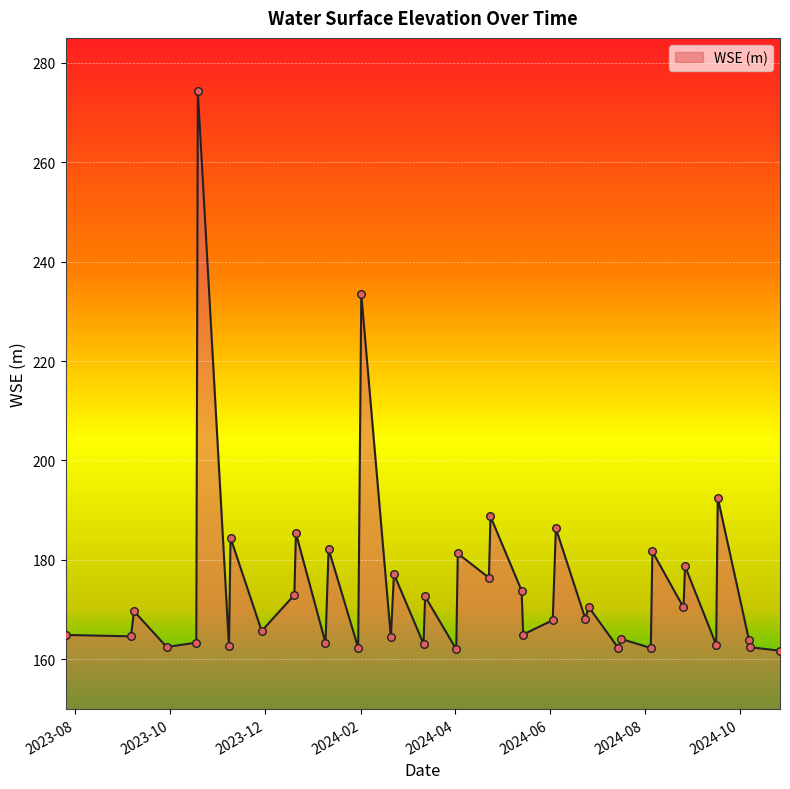

What is the difference between the maximum and minimum values?

112.5